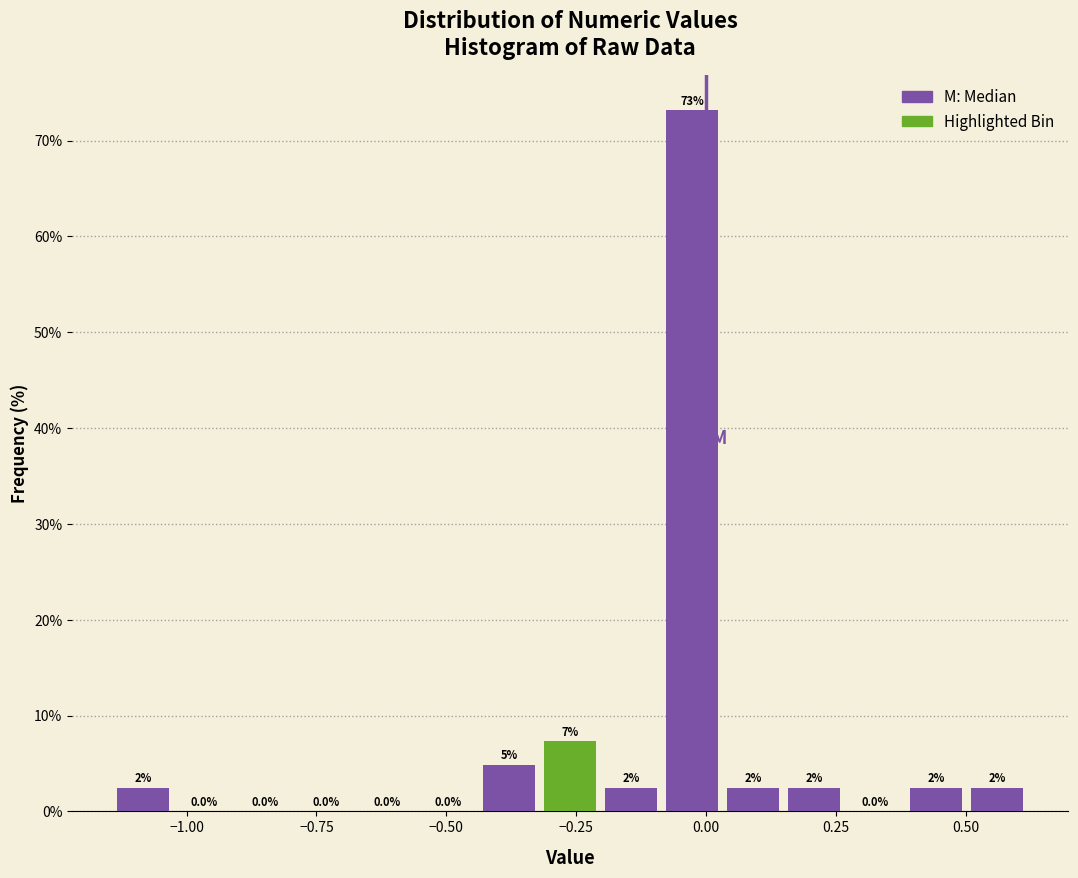

Around what value on the x-axis is the tallest bar? Give the approximate position of its centre, as read against the axis.

-0.05